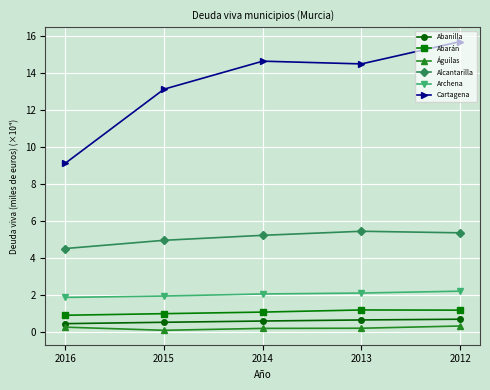

Is this an area chart (filled region under the line)?

No